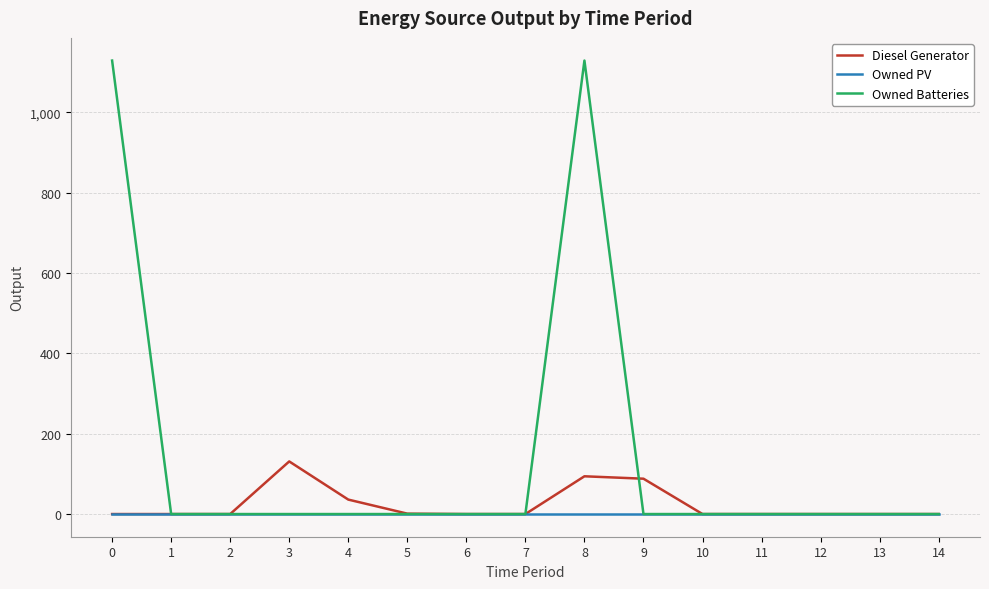

The value of Owned Batteries at 4 is 0. True or false?

True